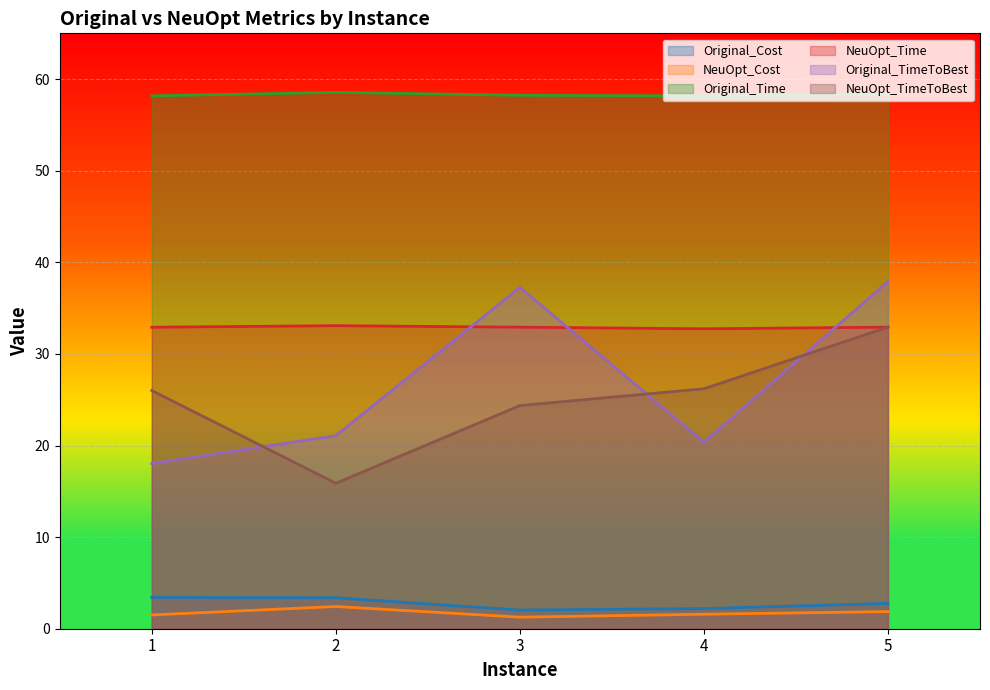

True or false: Original_Cost and NeuOpt_Time intersect in this chart.

False